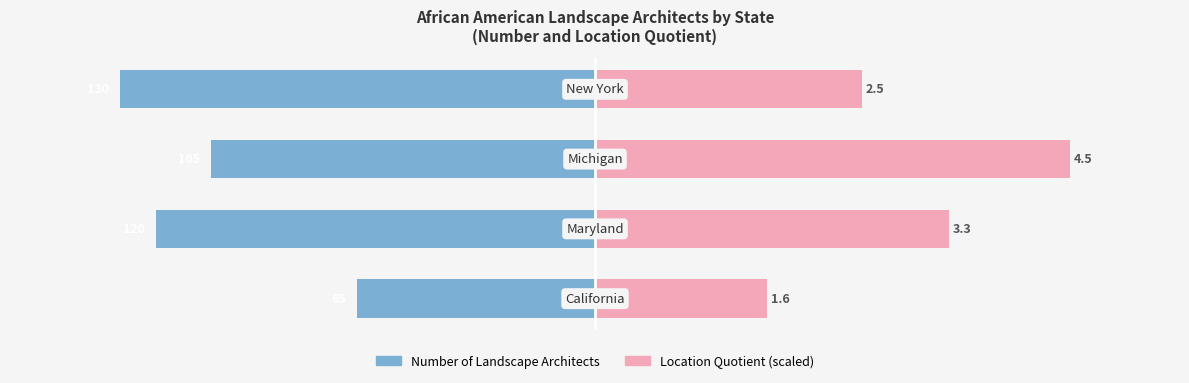

Is it true that Location Quotient (scaled) equals 75.6 at 0?

False